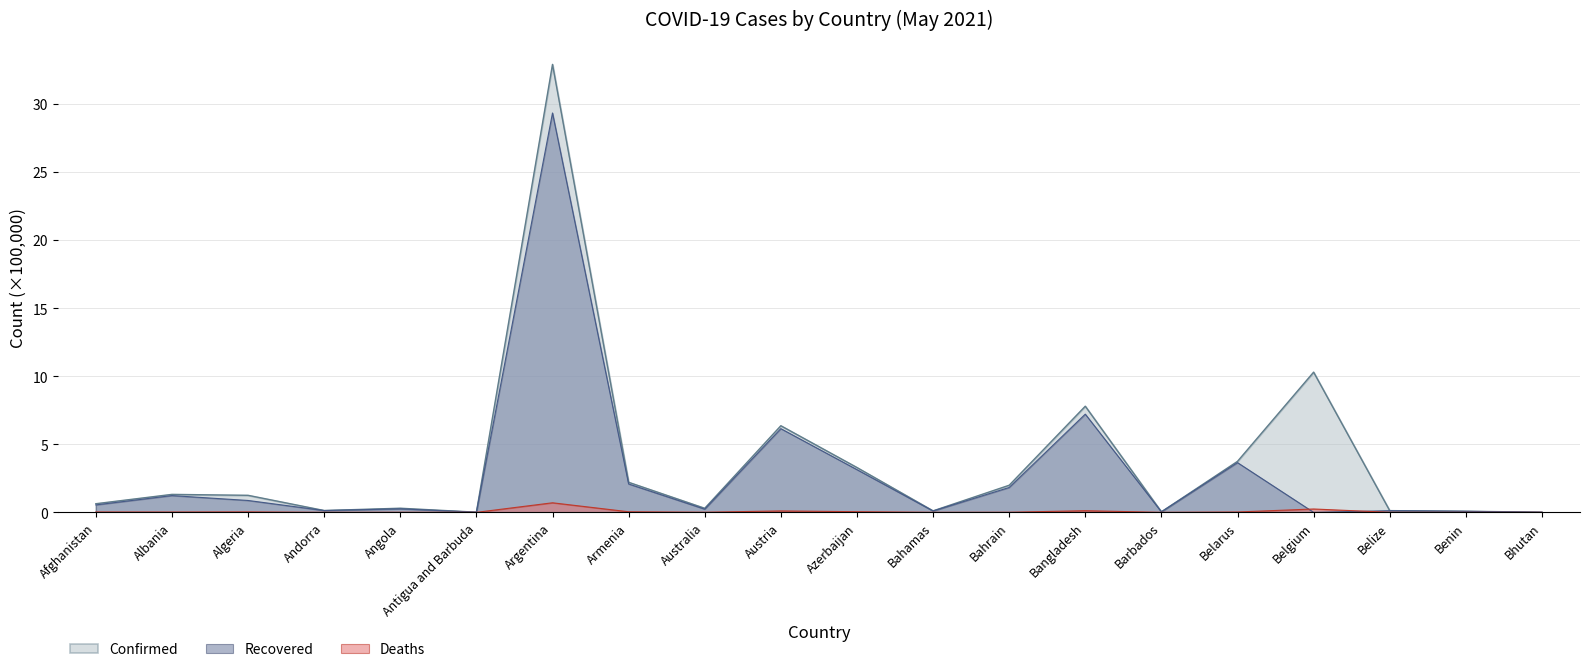

True or false: Confirmed and Recovered intersect in this chart.

False